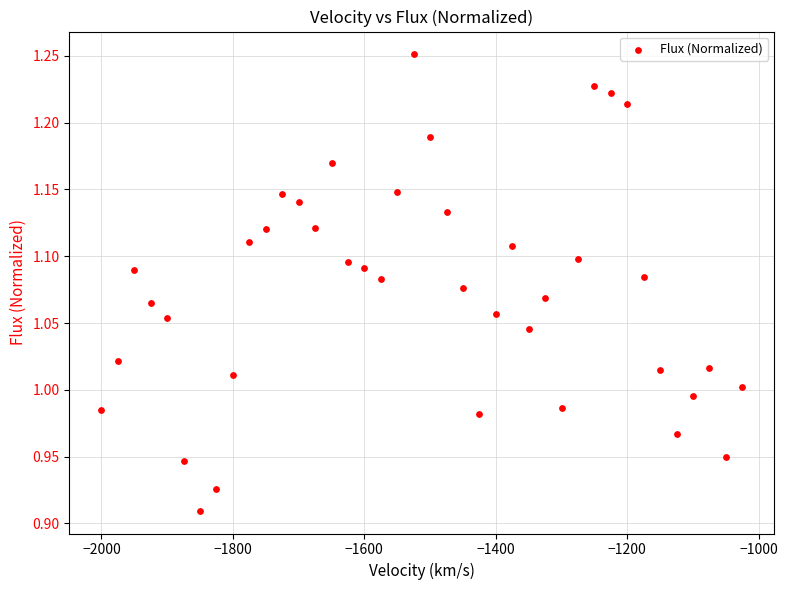

What is the range of Y values (max minus min)?

0.3